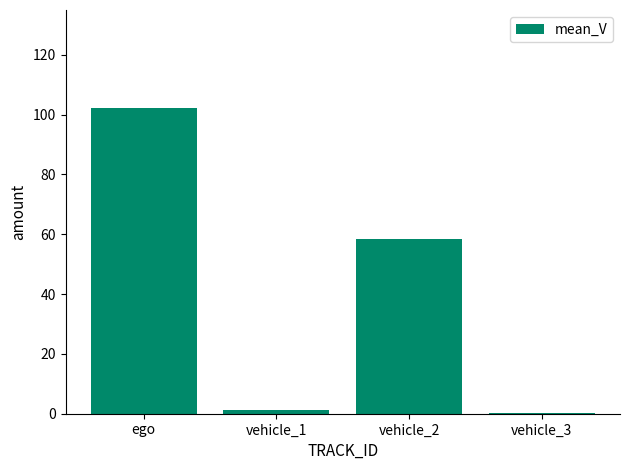

Is it true that the value at vehicle_2 is 58.3?

True